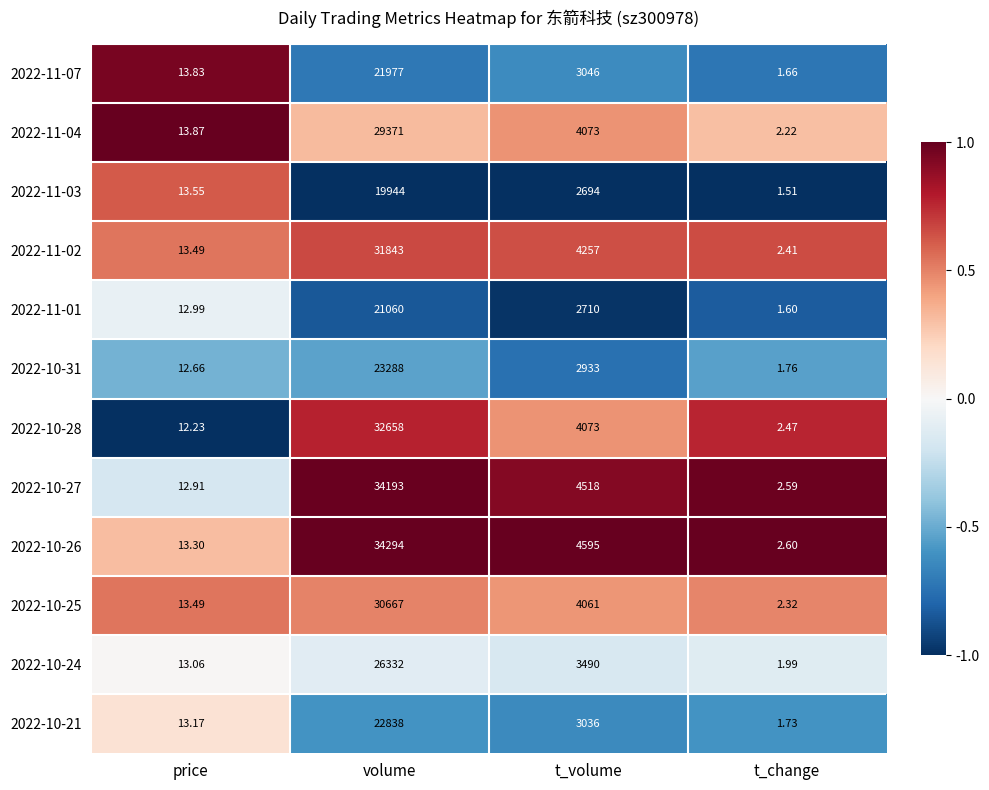

At which category is the sum across all series the highest?

volume